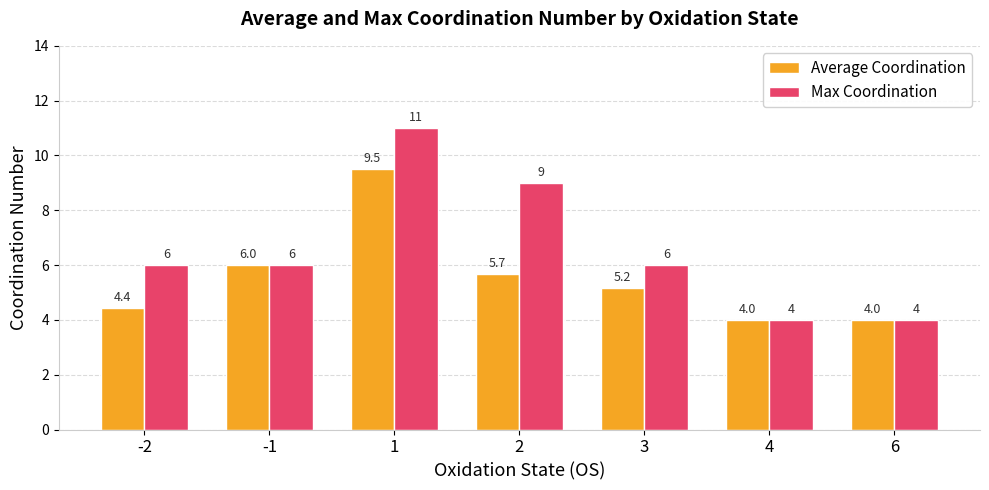

What is the lowest value of the Max Coordination series?

4.0